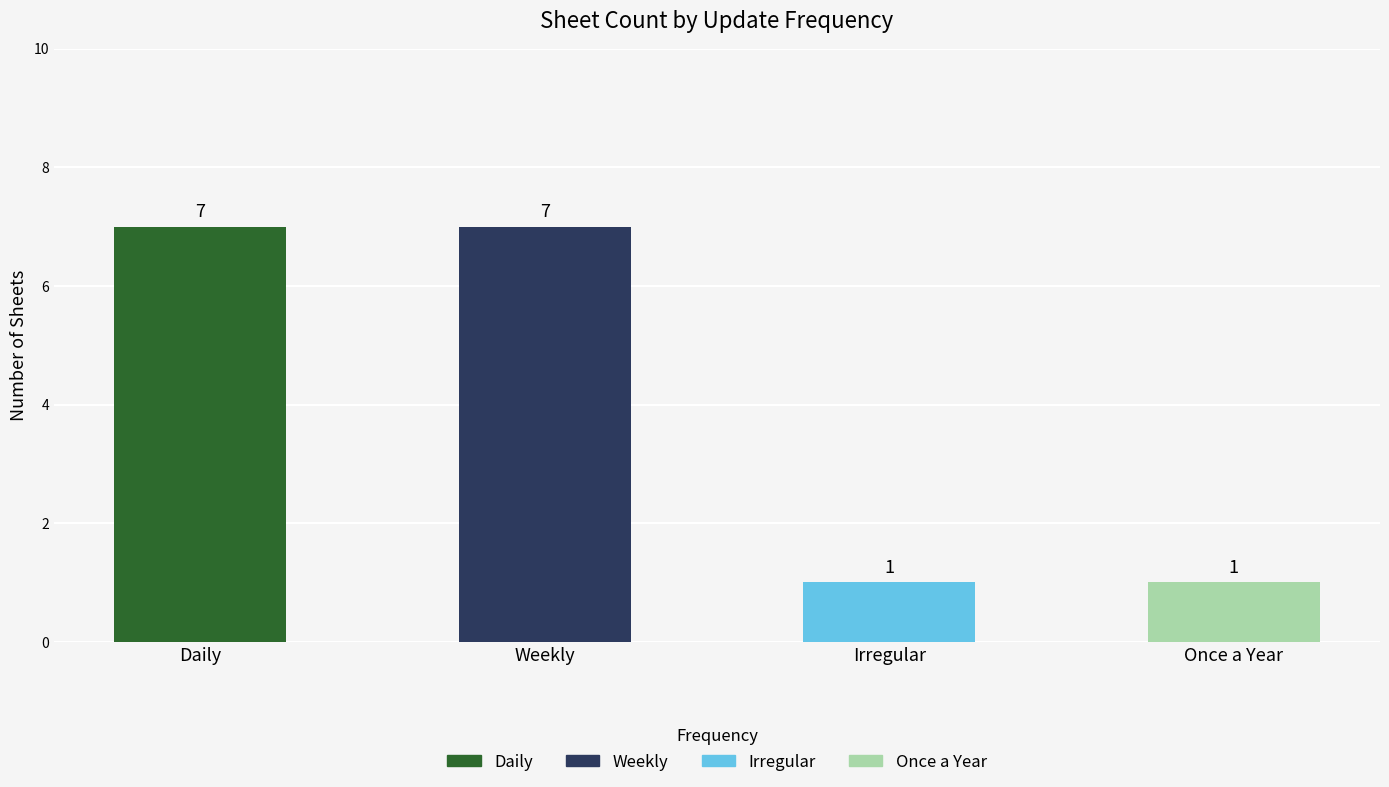

The value at Daily is 7. True or false?

True